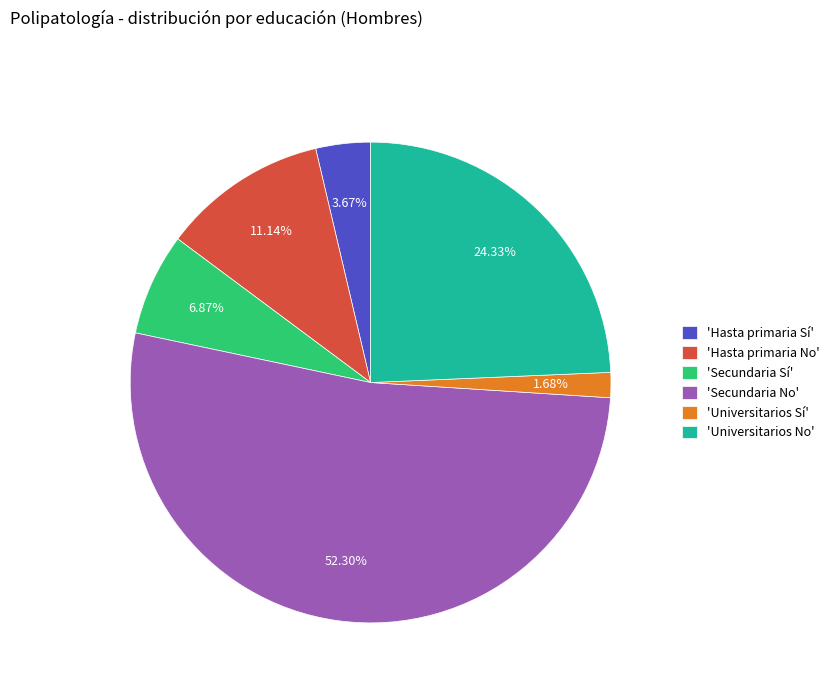

Which category has the smallest portion of the pie?

'Universitarios Sí'